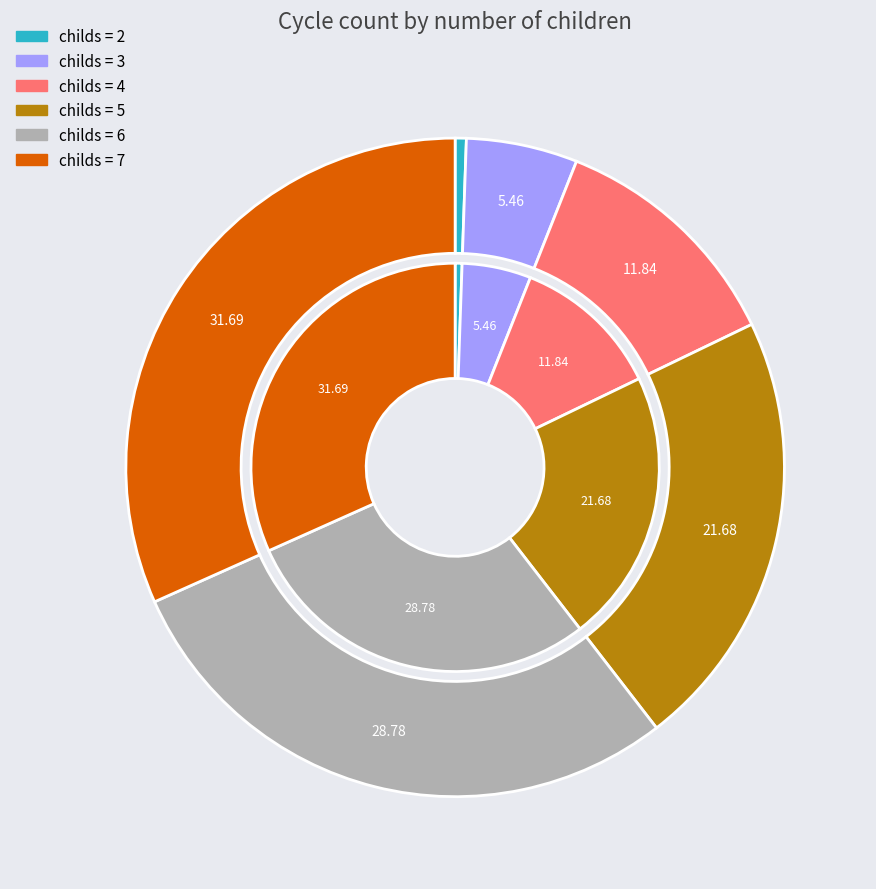

What is the change in value from childs_4 to childs_6?

+93